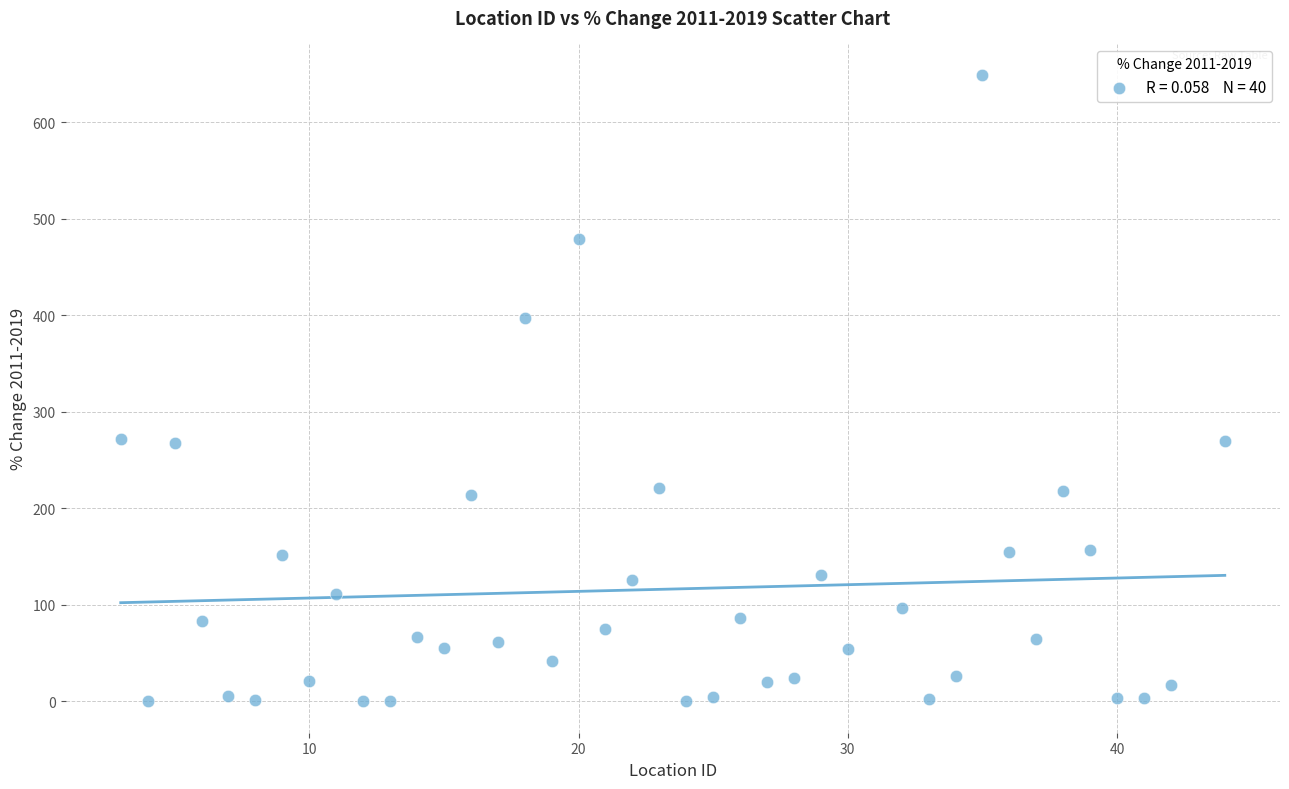

What is the range of Y values (max minus min)?

649.3